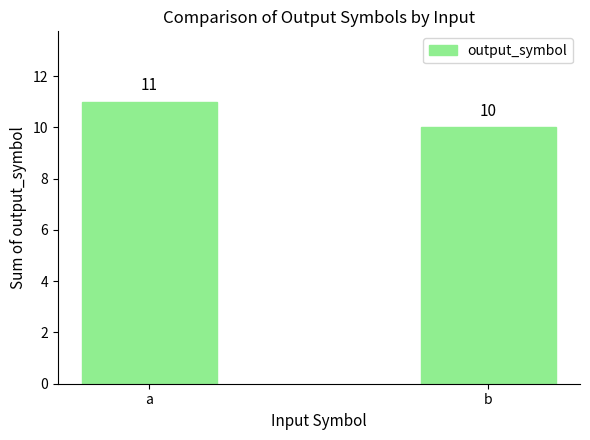

Is it true that the value at a is 11?

True